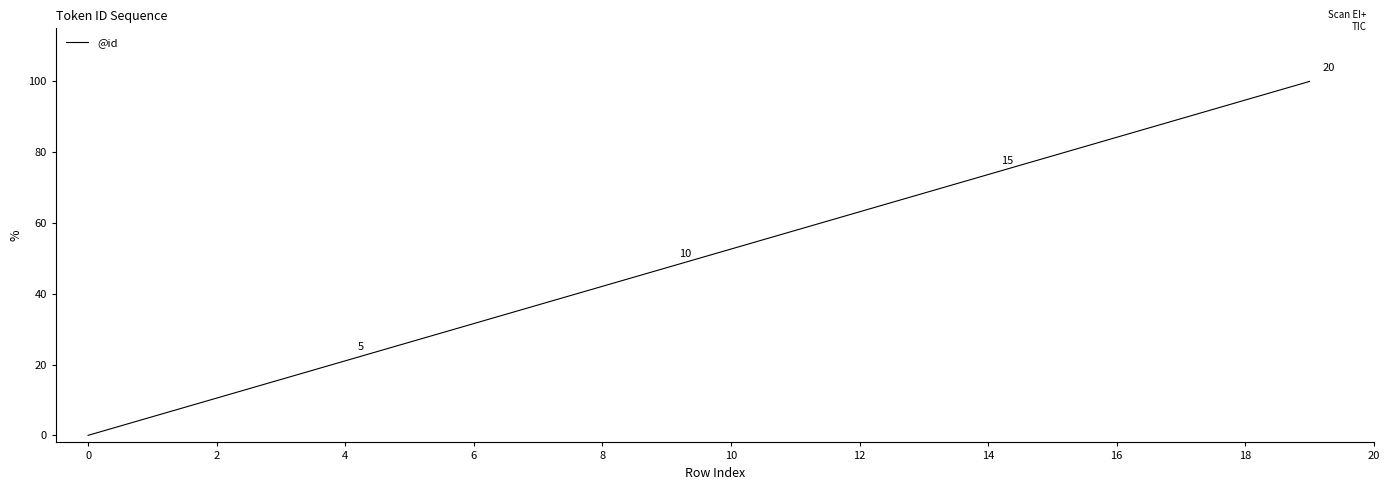

What is the difference between the maximum and minimum values?

100.0